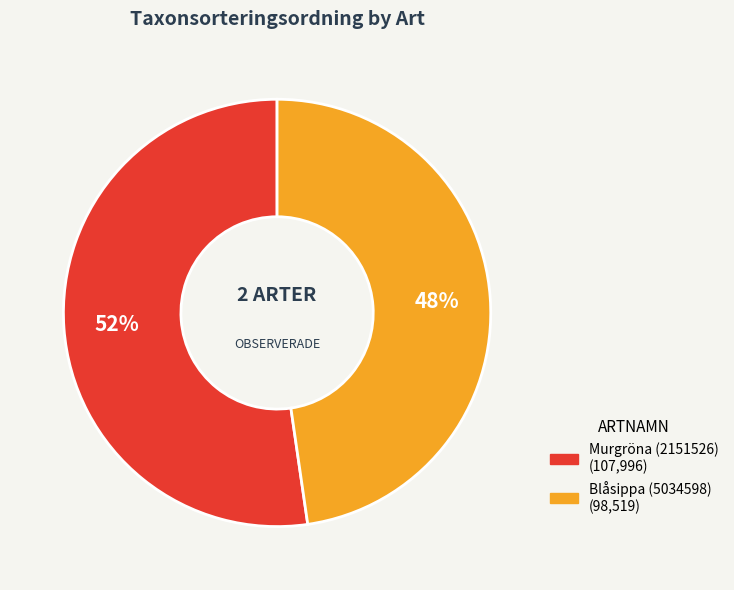

Rank the categories by value from highest to lowest.

Murgröna (2151526), Blåsippa (5034598)